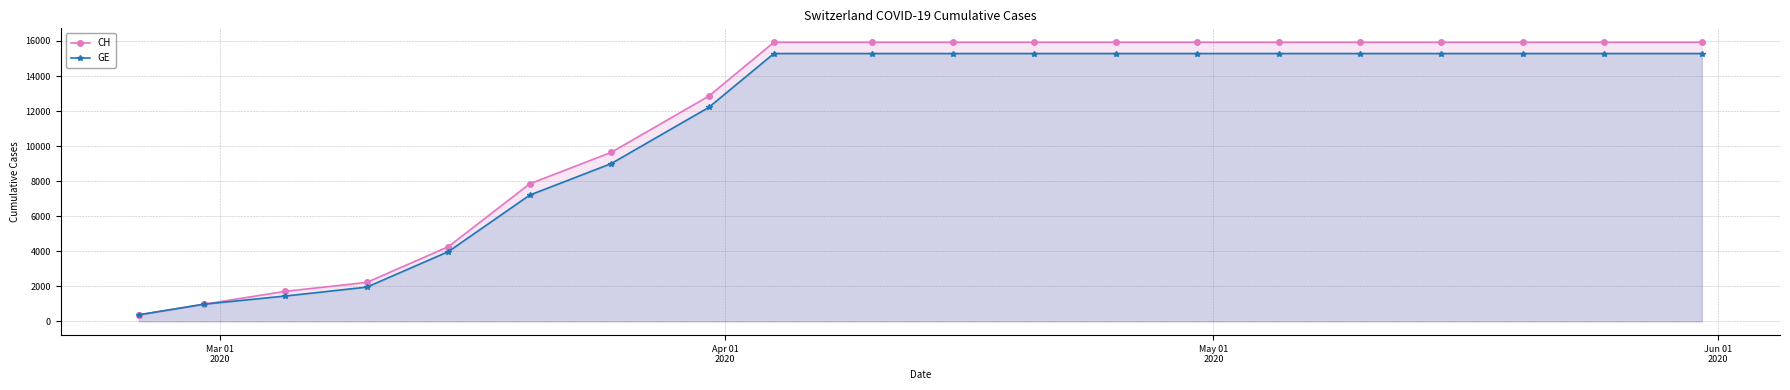

Which series has the largest range (max minus min)?

CH